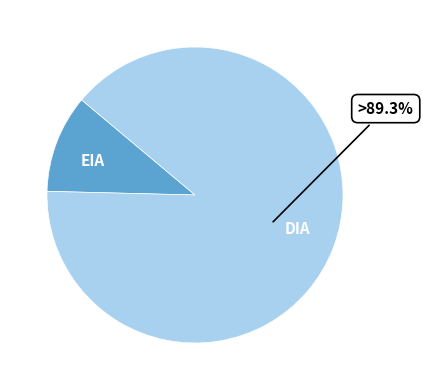

Rank the categories by value from lowest to highest.

EIA, DIA